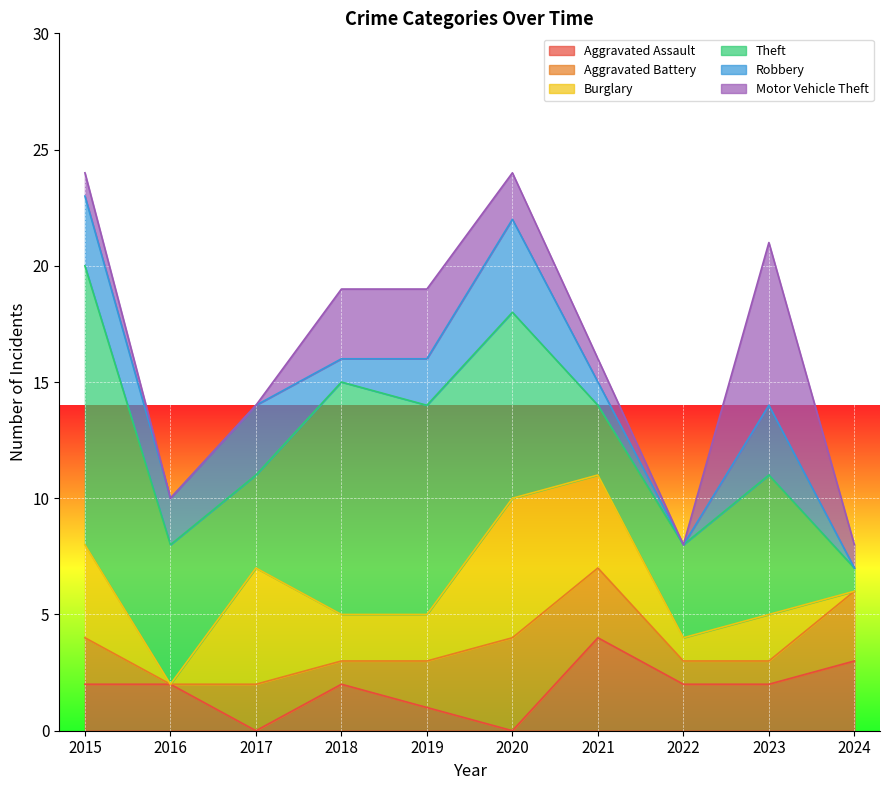

In Theft, how many points are higher than both neighbors (excluding endpoints)?

2